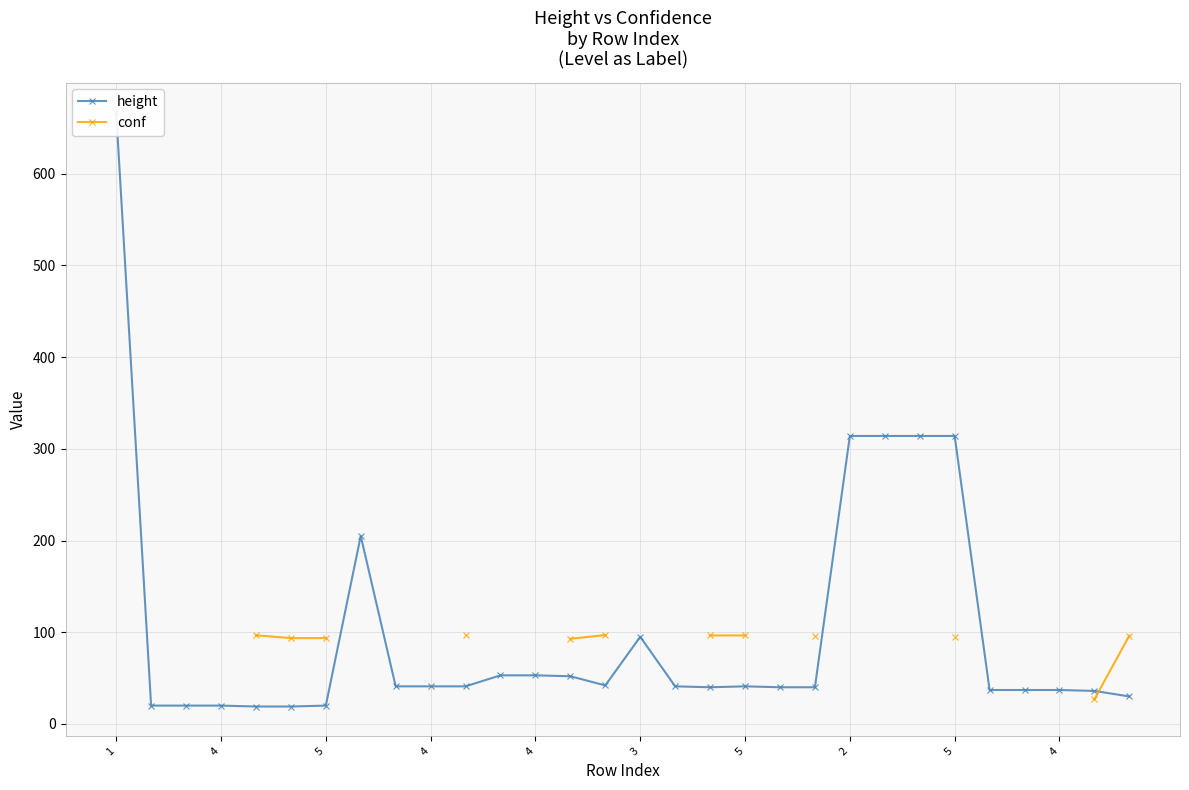

What is the label of the 11th point from the left?

10